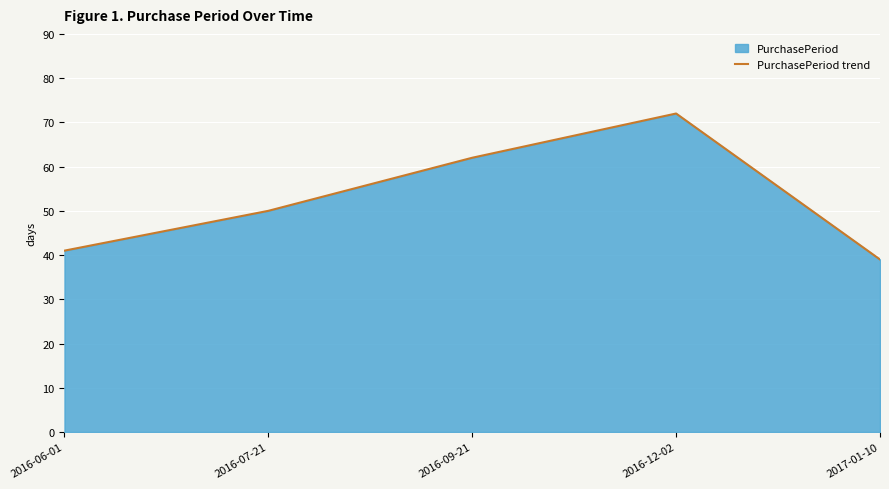

Where is the first local maximum?

2016-12-02